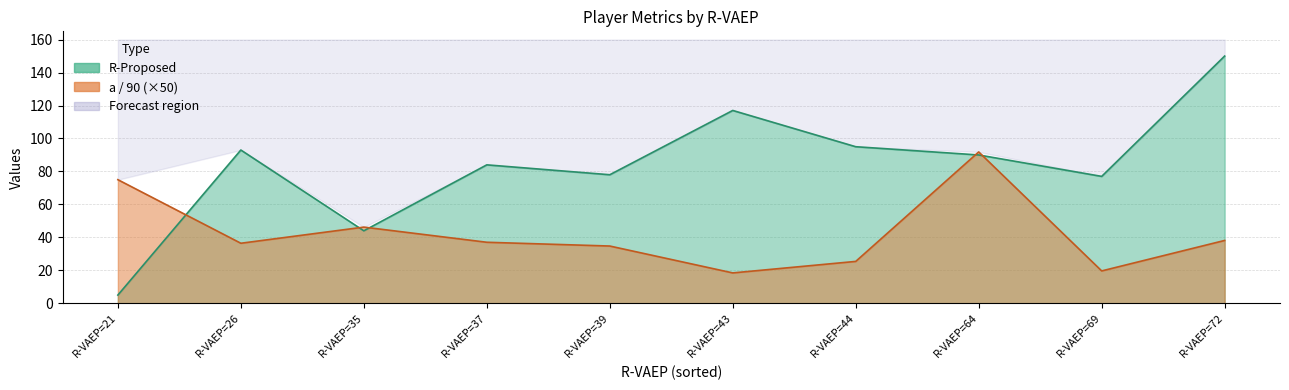

How many lines are shown in the chart?

2